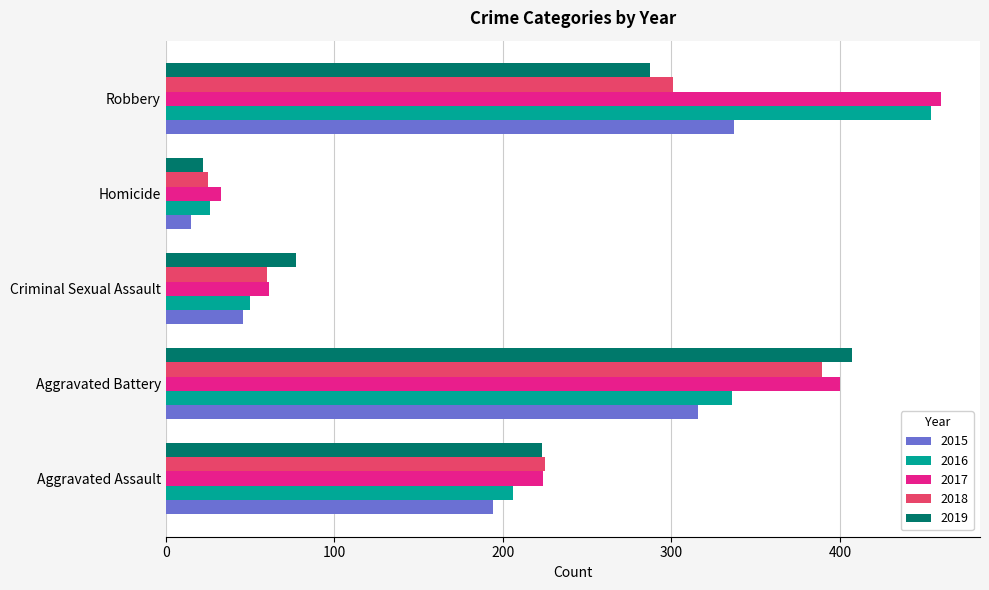

Is it true that 2019 equals 77 at Criminal Sexual Assault?

True